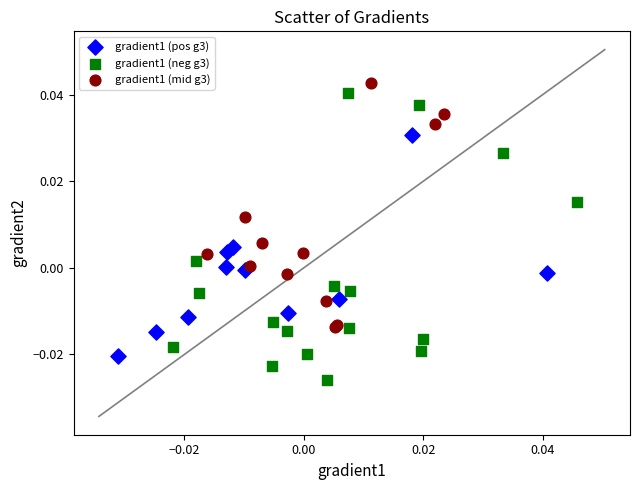

Which series has the widest spread of Y values?

gradient1 (neg g3)